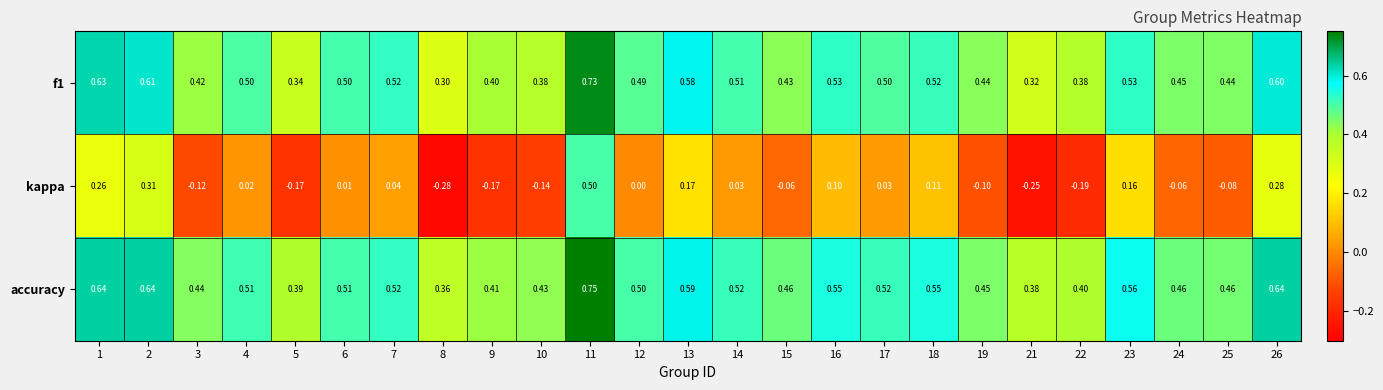

At 21, list the series in order from smallest to largest.

kappa, f1, accuracy